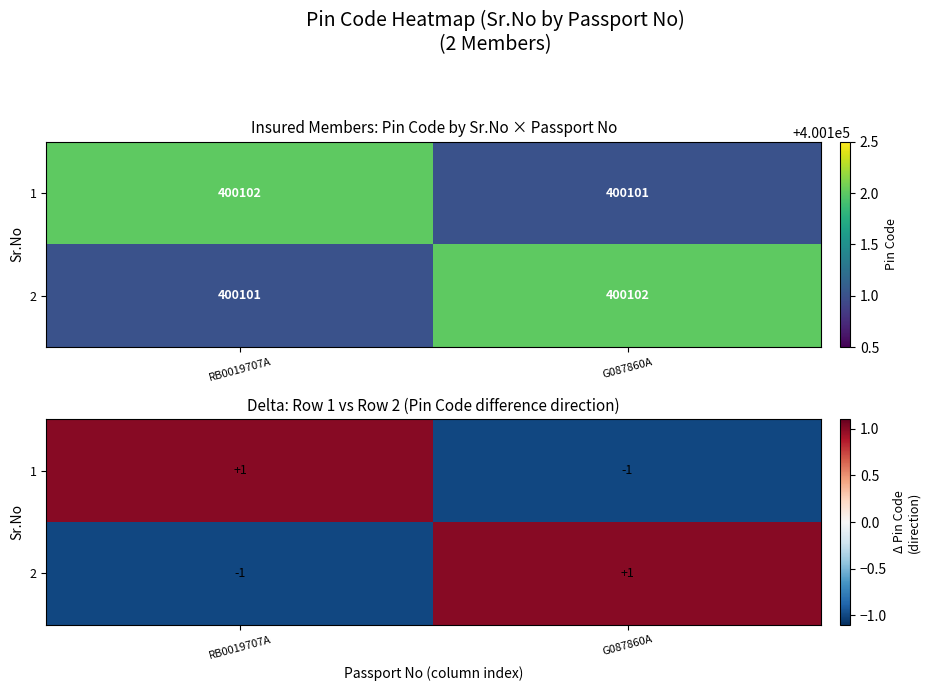

Which label corresponds to the largest value in the chart?

RB0019707A